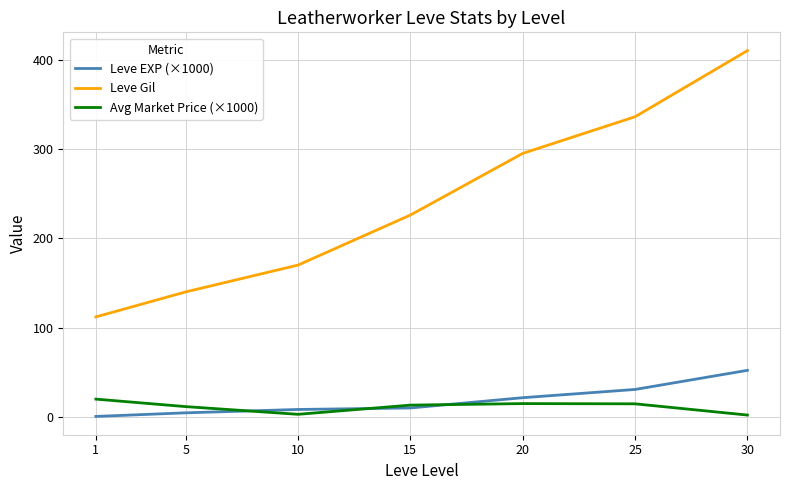

What is the difference between the Leve EXP (×1000) values at 30 and 10?

43.8